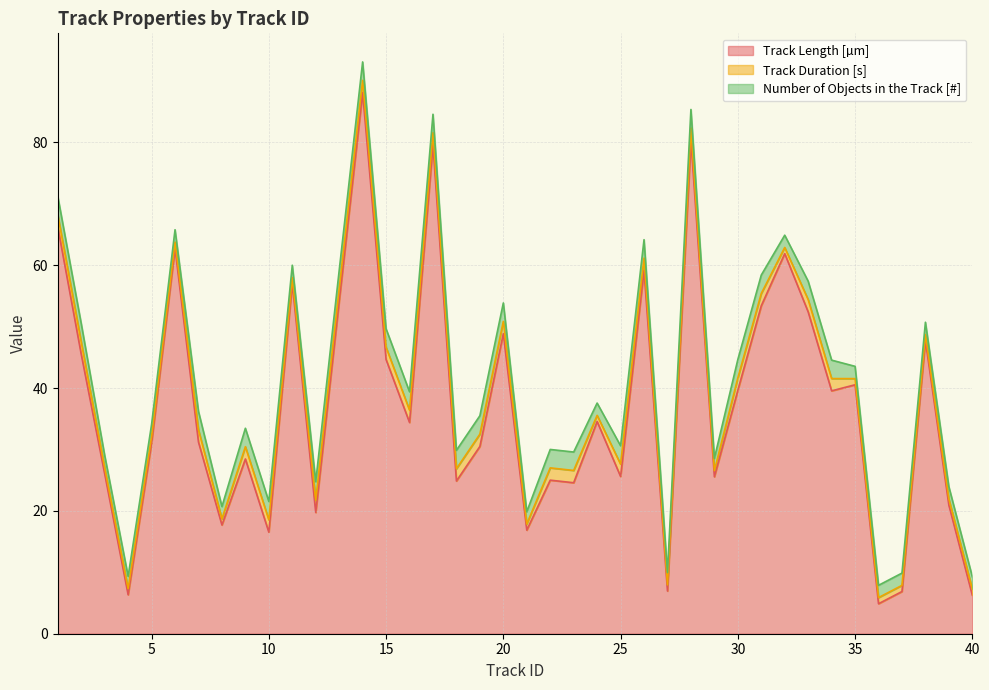

What is the average value of the Number of Objects in the Track [#] series?

2.6